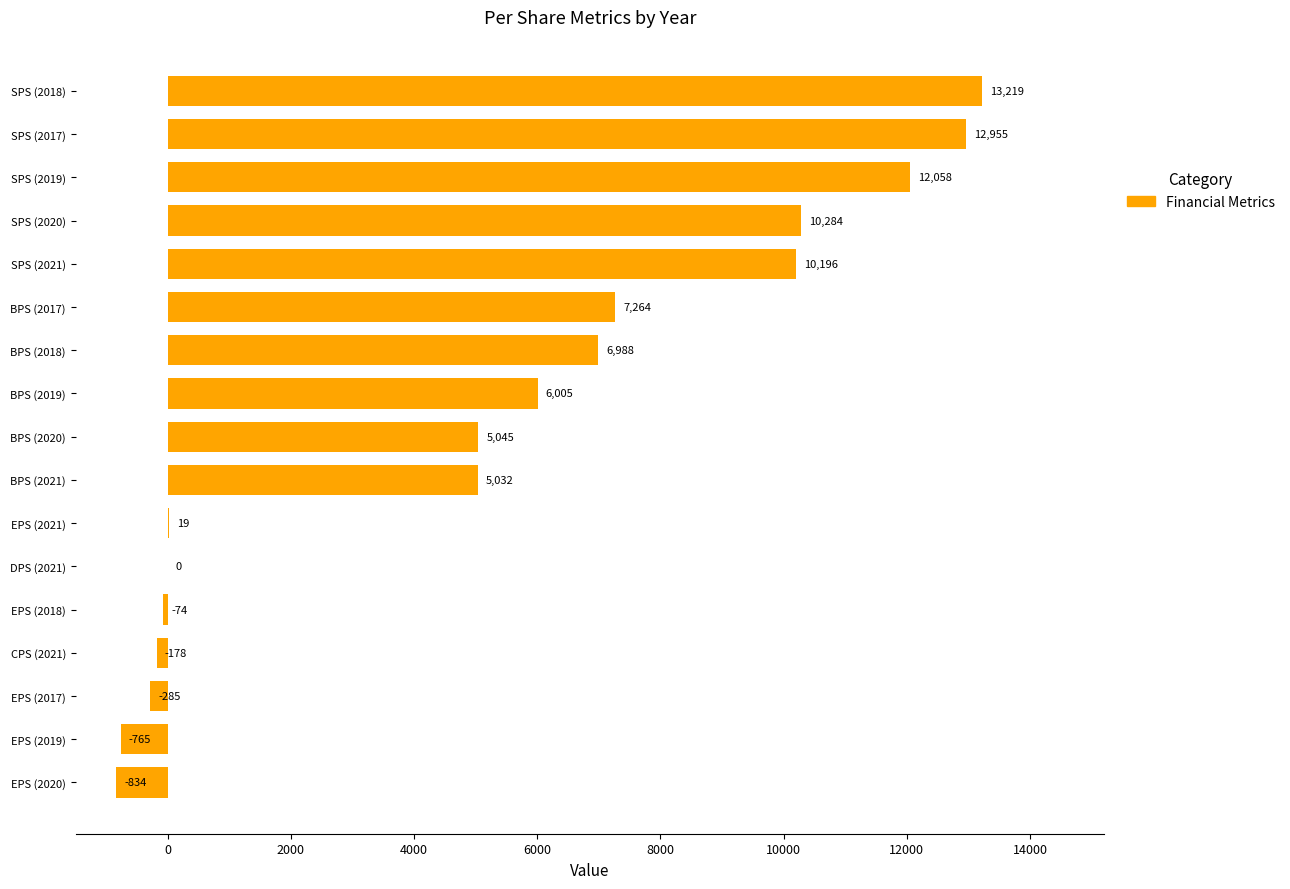

What is the sum of all values?

86929